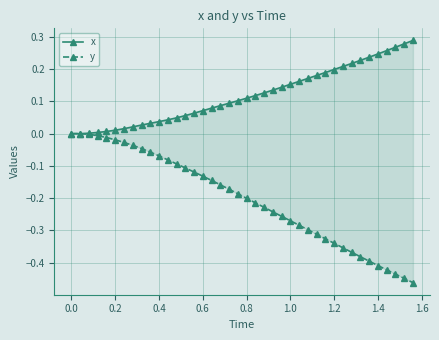

True or false: x and y cross at least once.

False